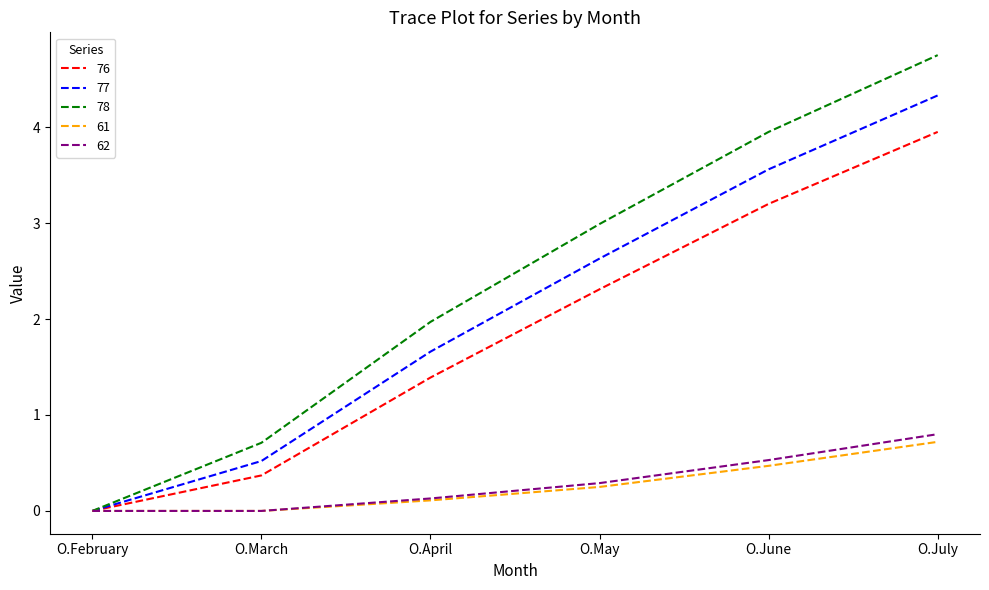

What is the spread (max minus min) of values at O.July?

4.0